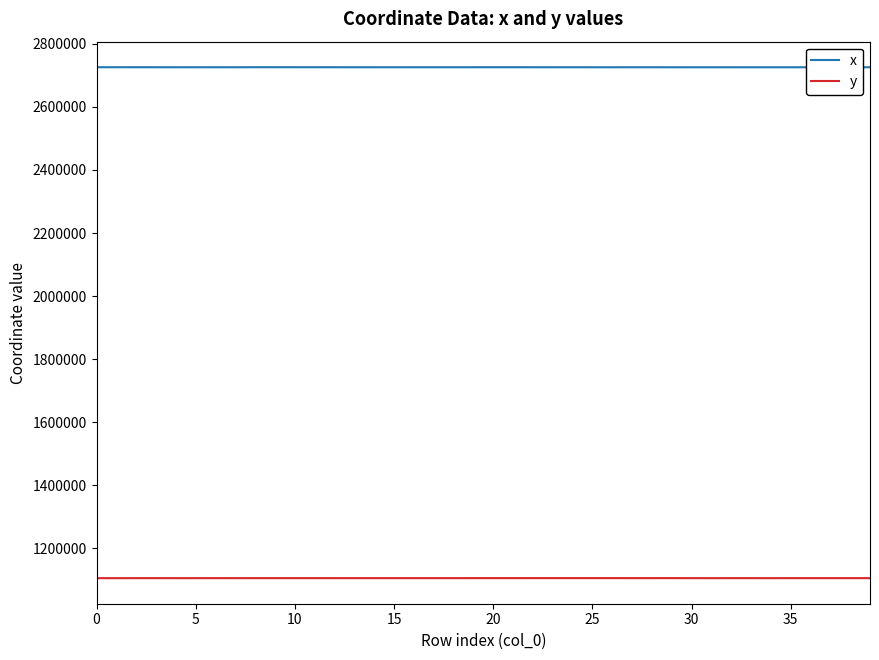

At how many categories does at least one series exceed 1344812?

40